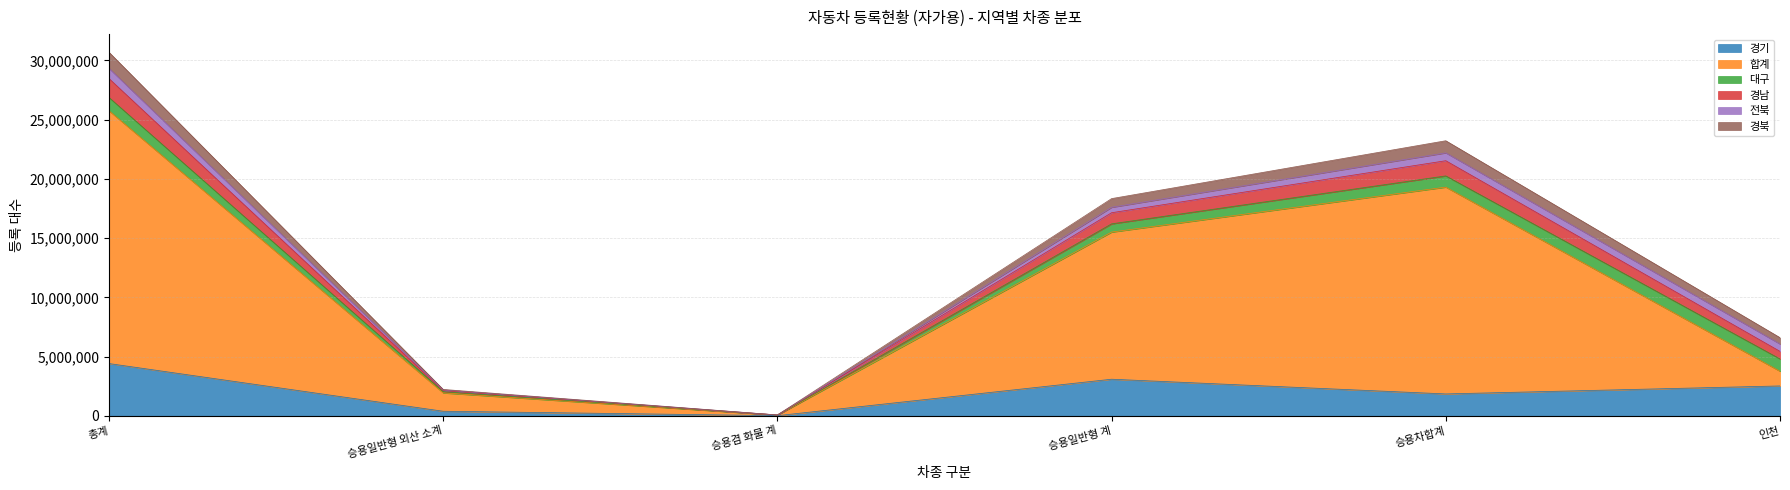

True or false: 경남 and 합계 cross at least once.

False